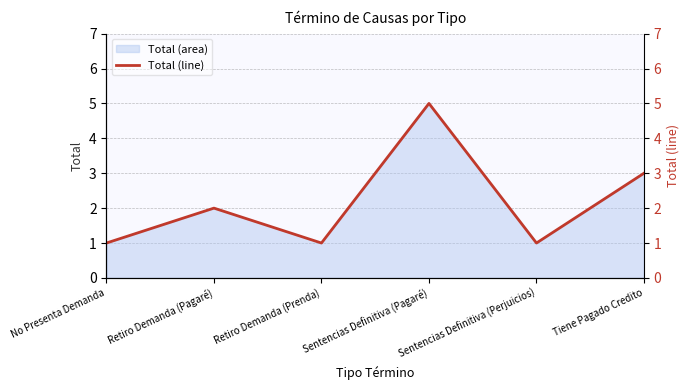

What is the ratio of the value at Retiro Demanda (Prenda) to the value at Sentencias Definitiva (Perjuicios)?

1.0